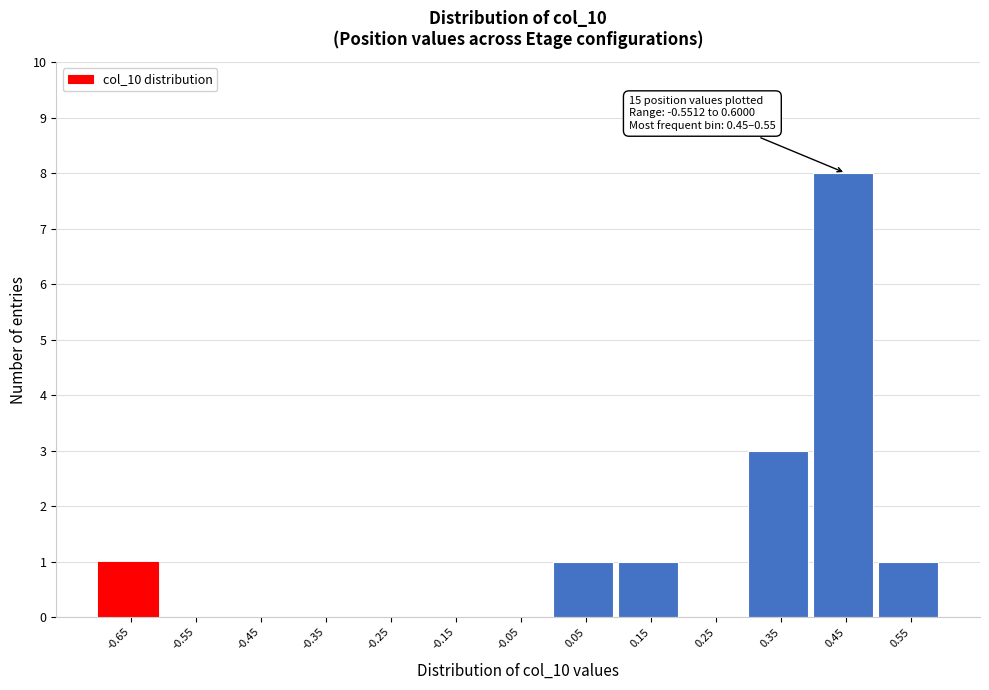

Reading left to right, what are all the values shown in this chart?

-0.65=1	-0.55=0	-0.45=0	-0.35=0	-0.25=0	-0.15=0	-0.05=0	0.05=1	0.15=1	0.25=0	0.35=3	0.45=8	0.55=1